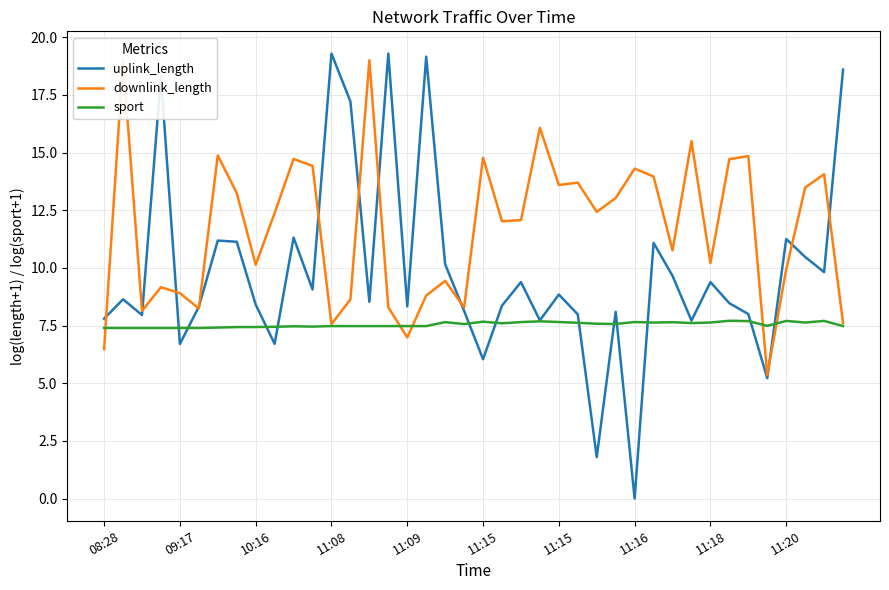

Which series has the widest spread of values?

uplink_length